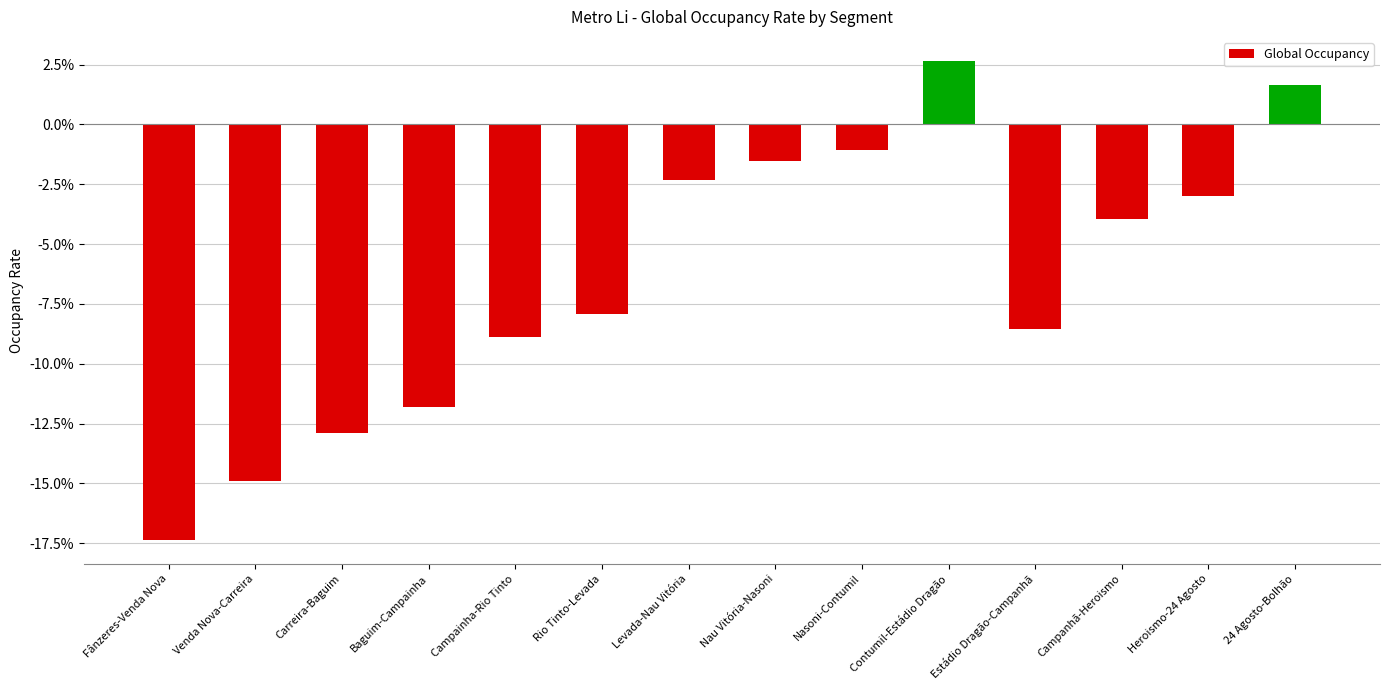

Are the bars horizontal?

No